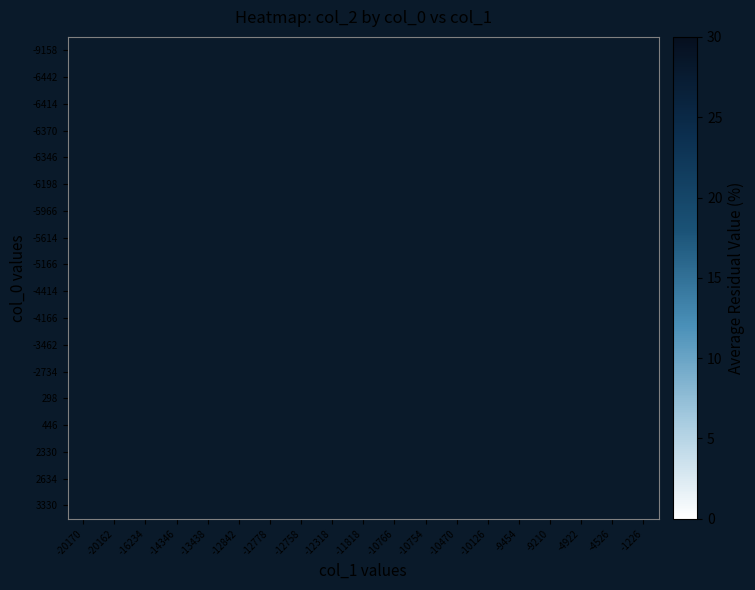

Is the value of -6414 at -4922 greater than the value of -6442 at -10126?

No